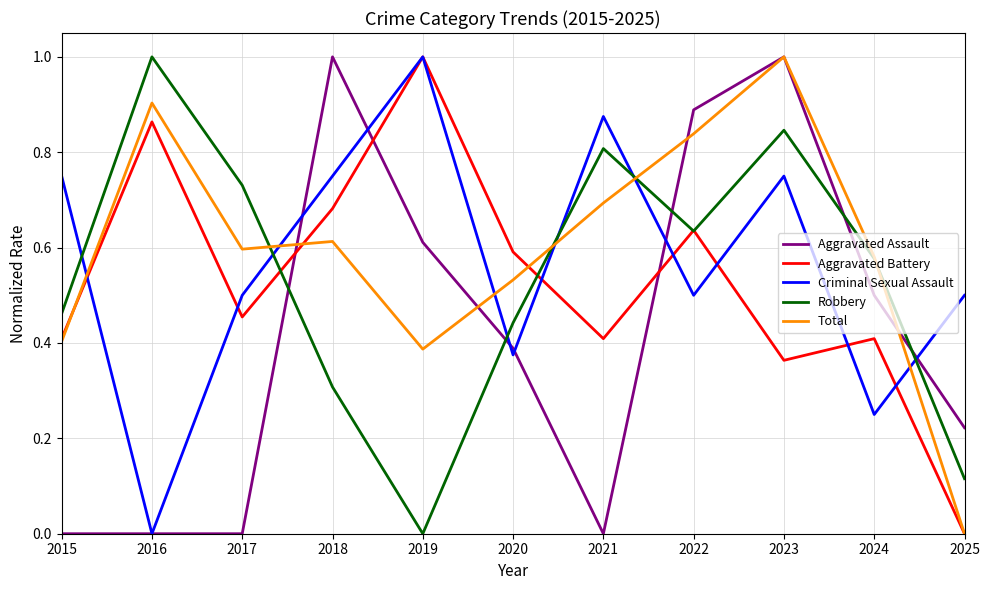

How many times do Aggravated Assault and Robbery cross each other?

5